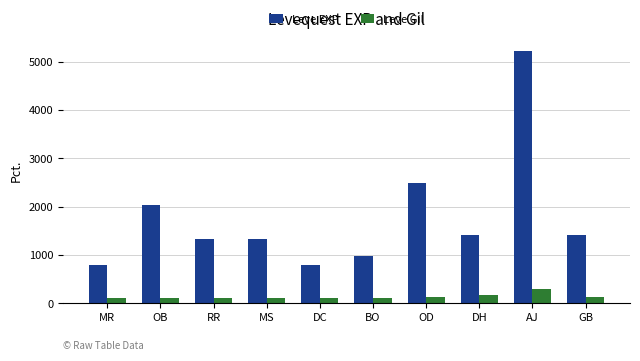

What is the highest value of the Leve Gil series?

293